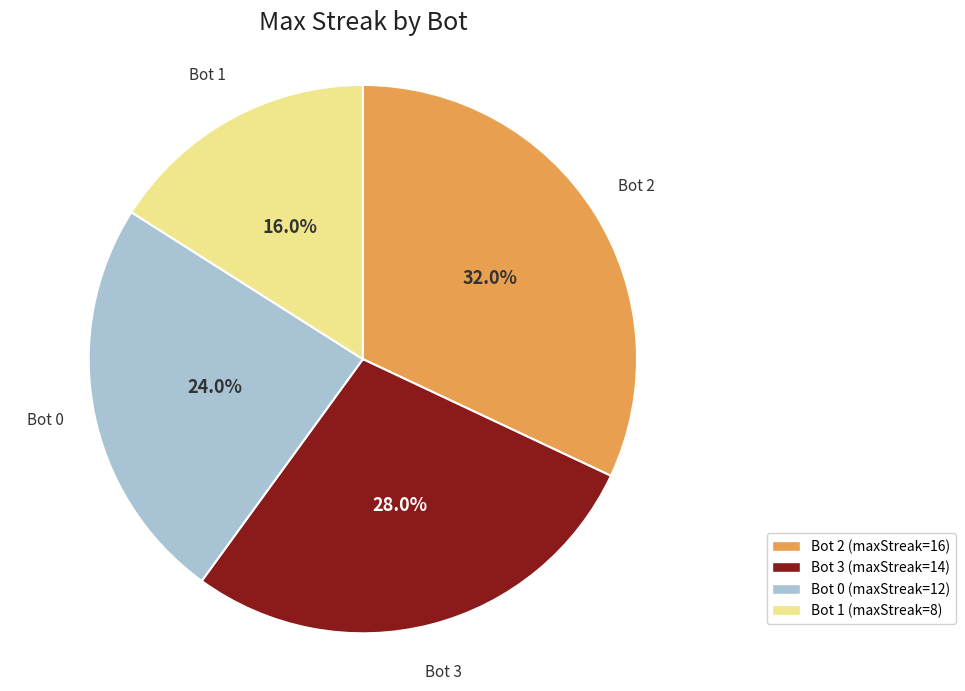

What is the smallest slice in the pie chart?

Bot 1